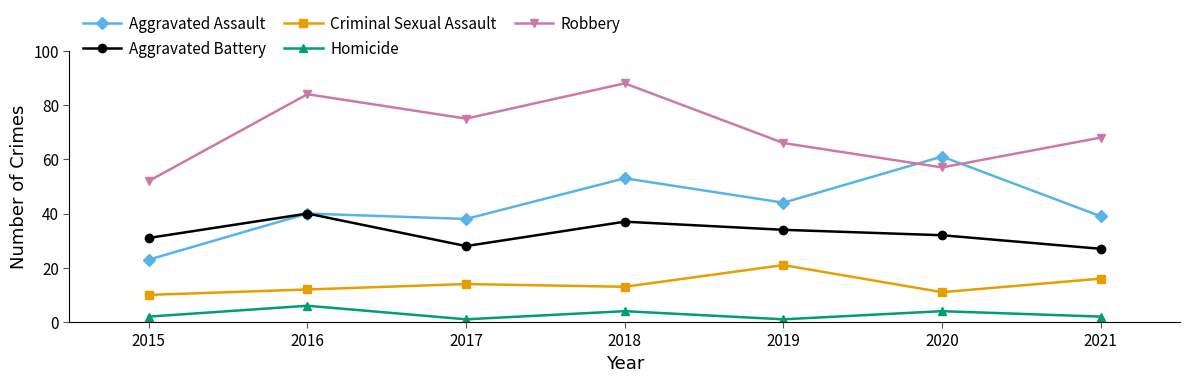

Count the Homicide values in the range 1 to 4.

6